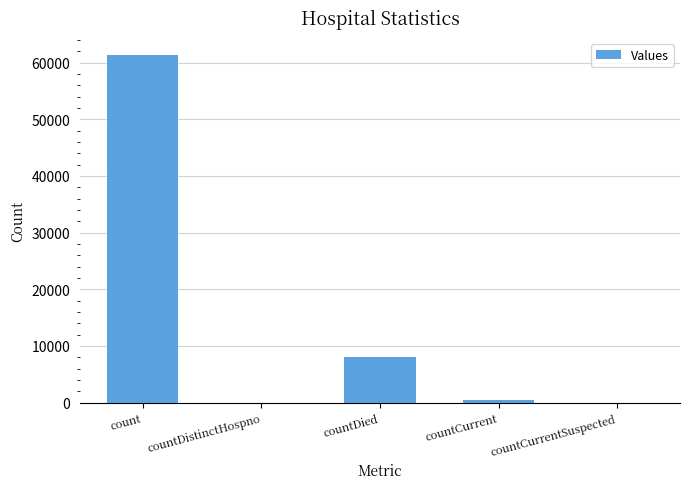

The value at countDied is 8058. True or false?

True